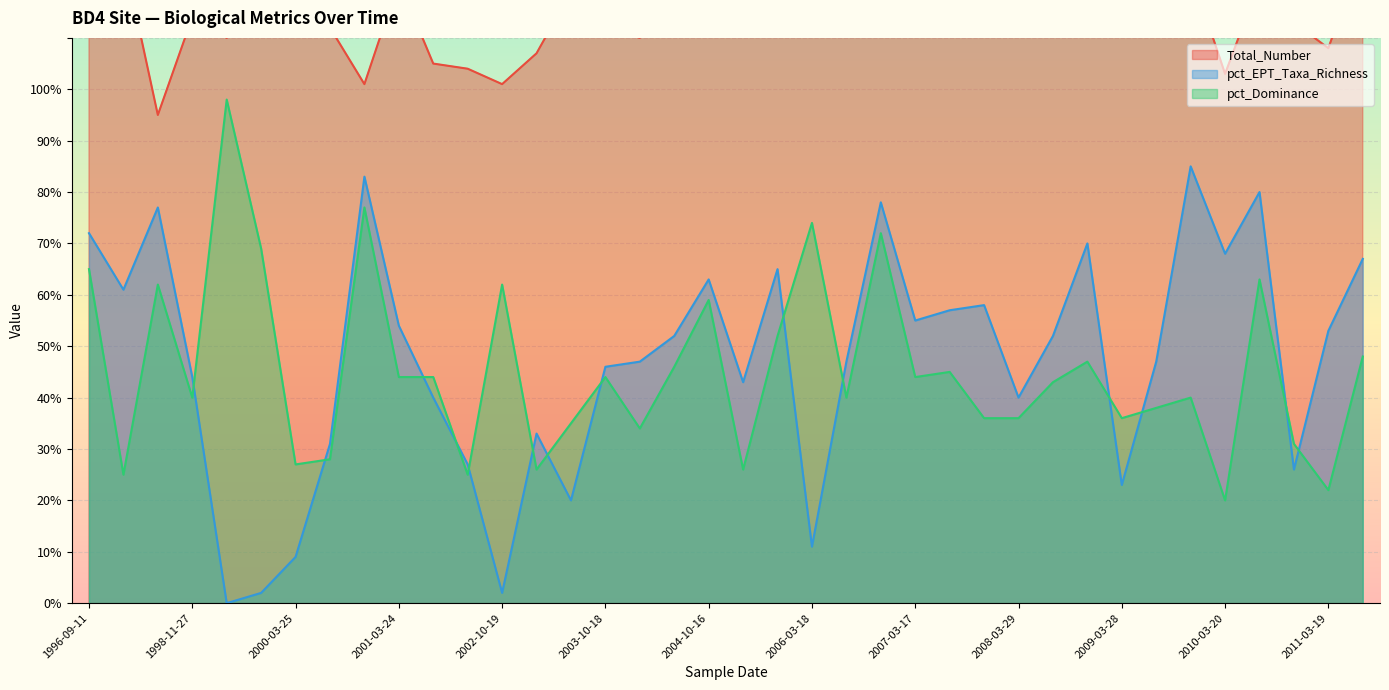

True or false: pct_Dominance has a value of 22 at 2006-03-18.

False